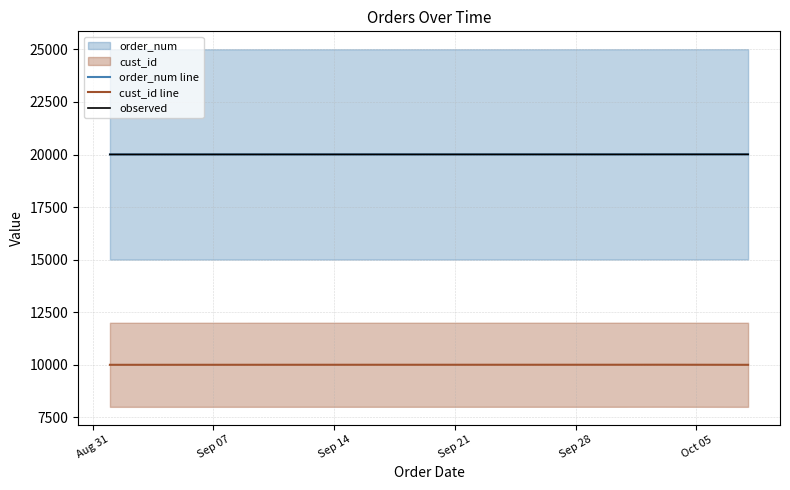

Does the chart display data point markers on the line(s)?

No